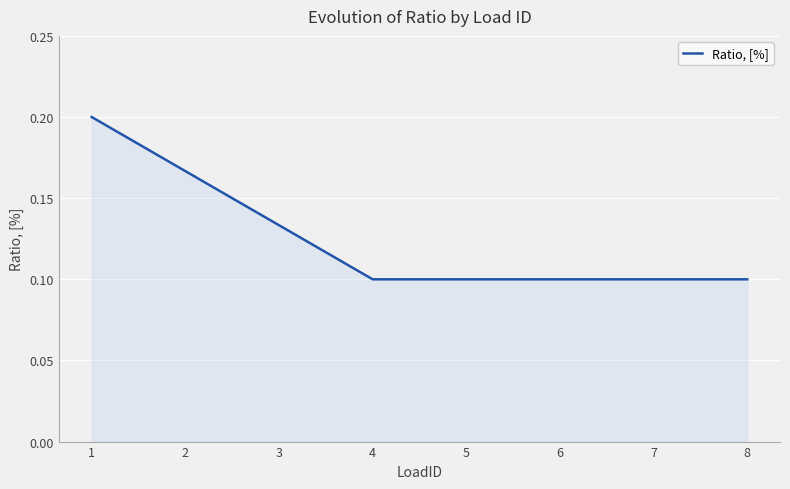

How many lines are shown in the chart?

1